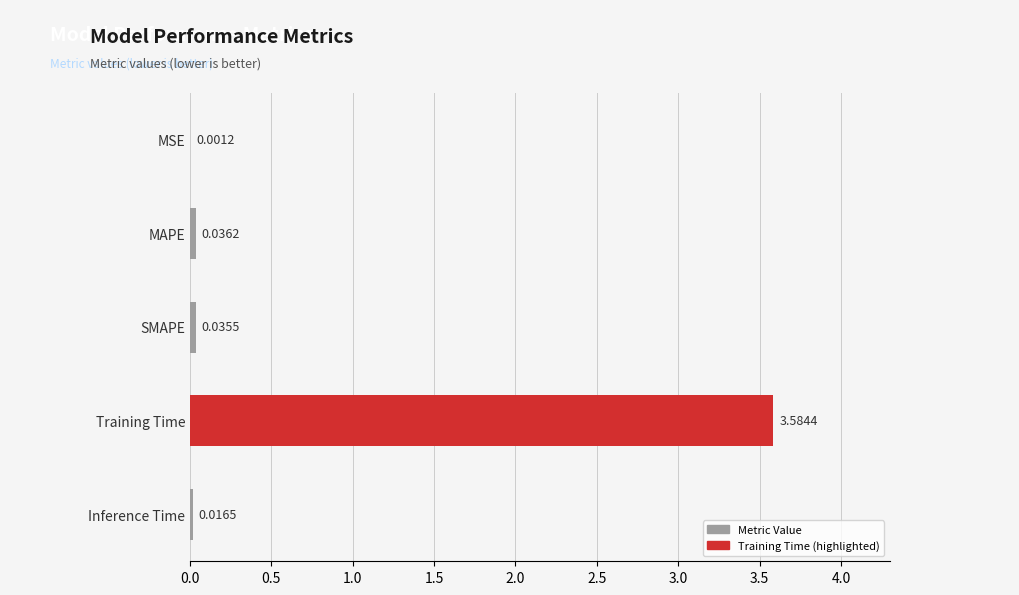

Where is the data nearest to the value 1?

MAPE